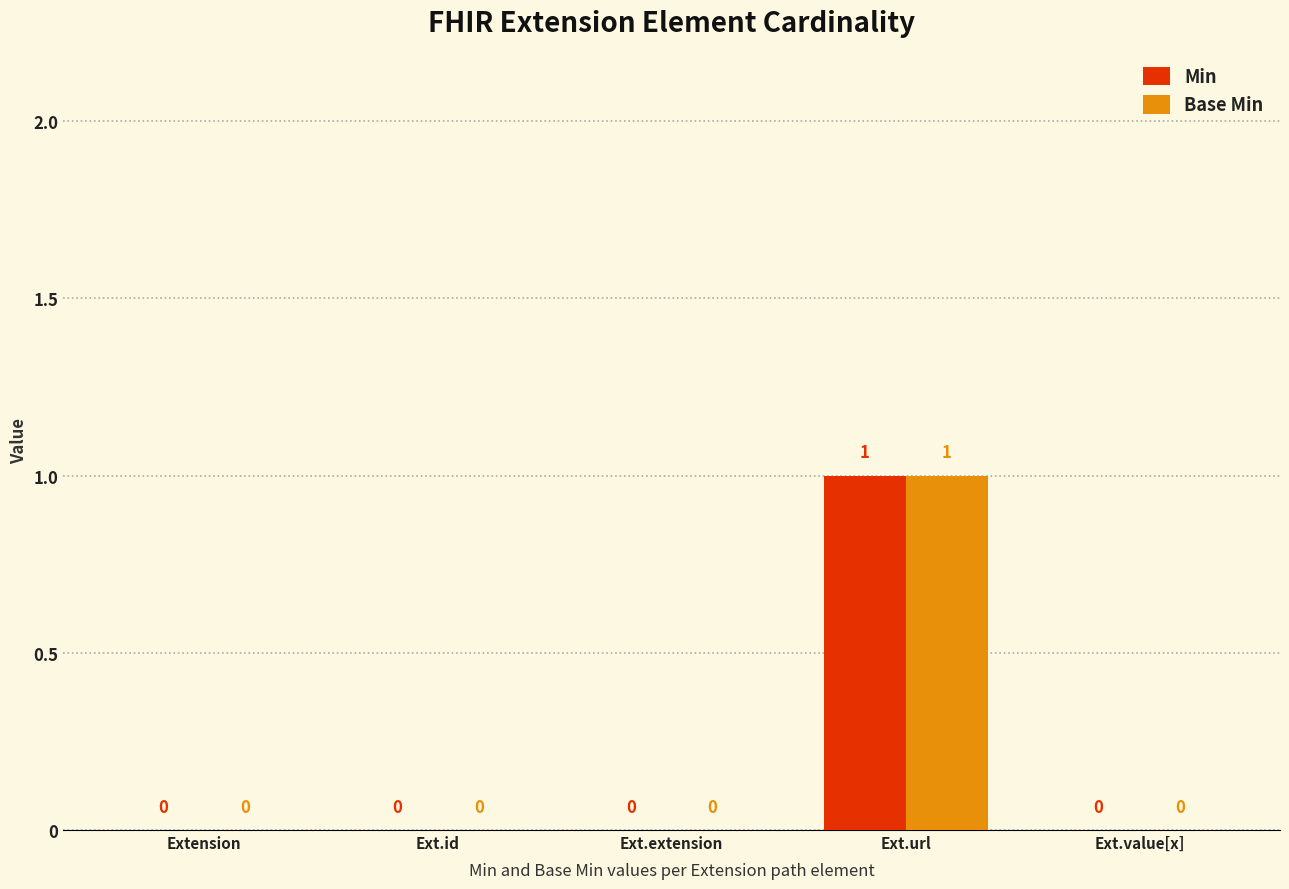

What are all the series names shown in the legend?

Min, Base Min